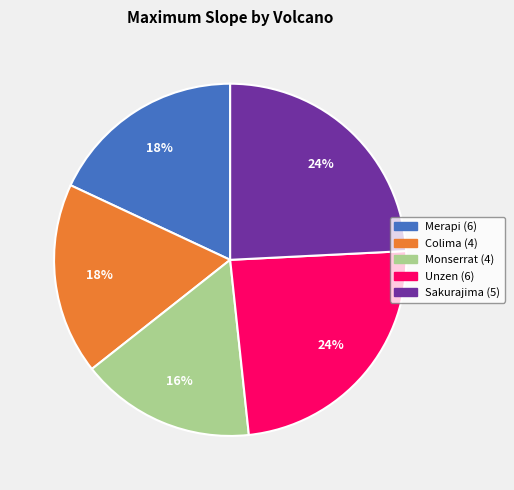

To the nearest percent, what portion does Monserrat (4) represent?

16%